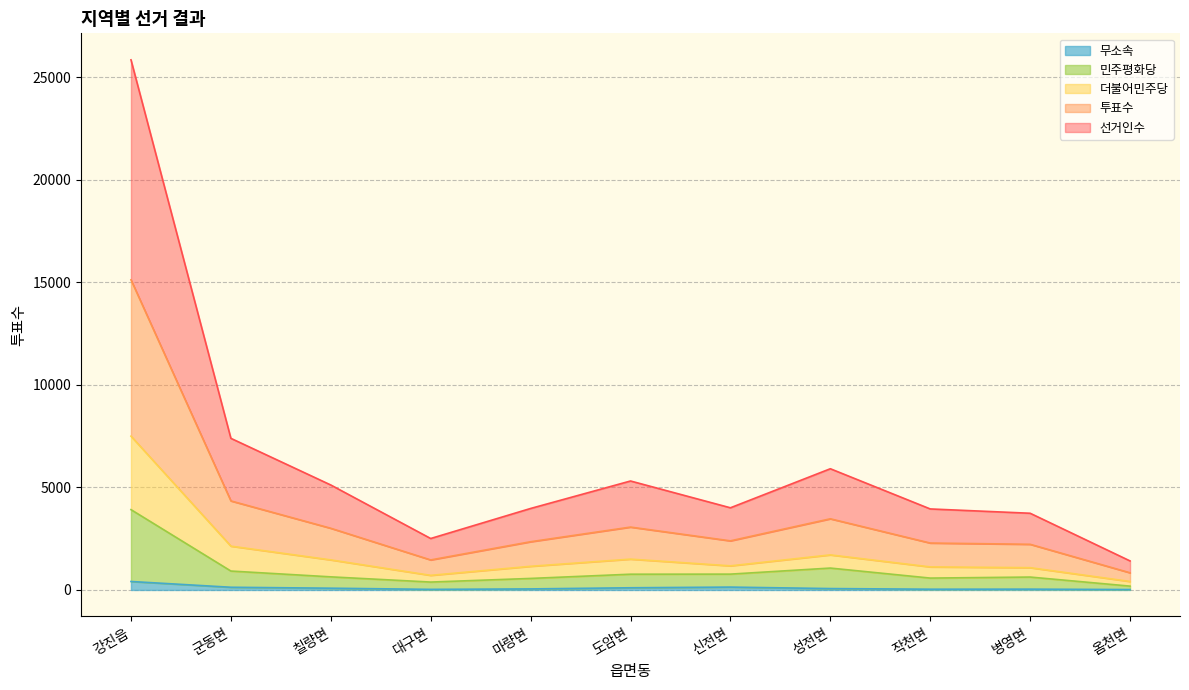

What is the smallest value displayed?

20